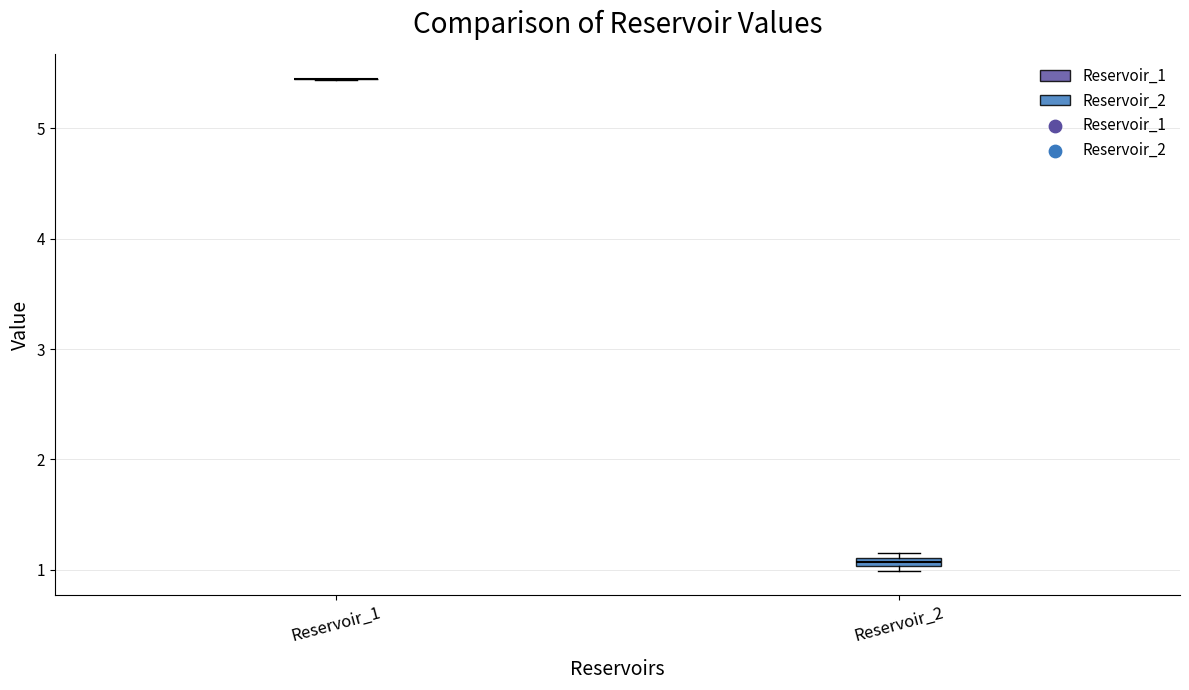

Where is the upper edge of the box for Reservoir_2 on the y-axis? The values are not printed on the chart, so give them approximately, as read against the axis.

1.1